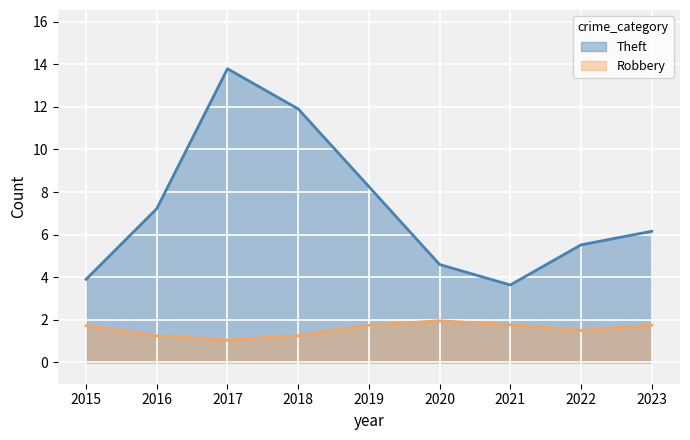

How many data points does each series have?

9